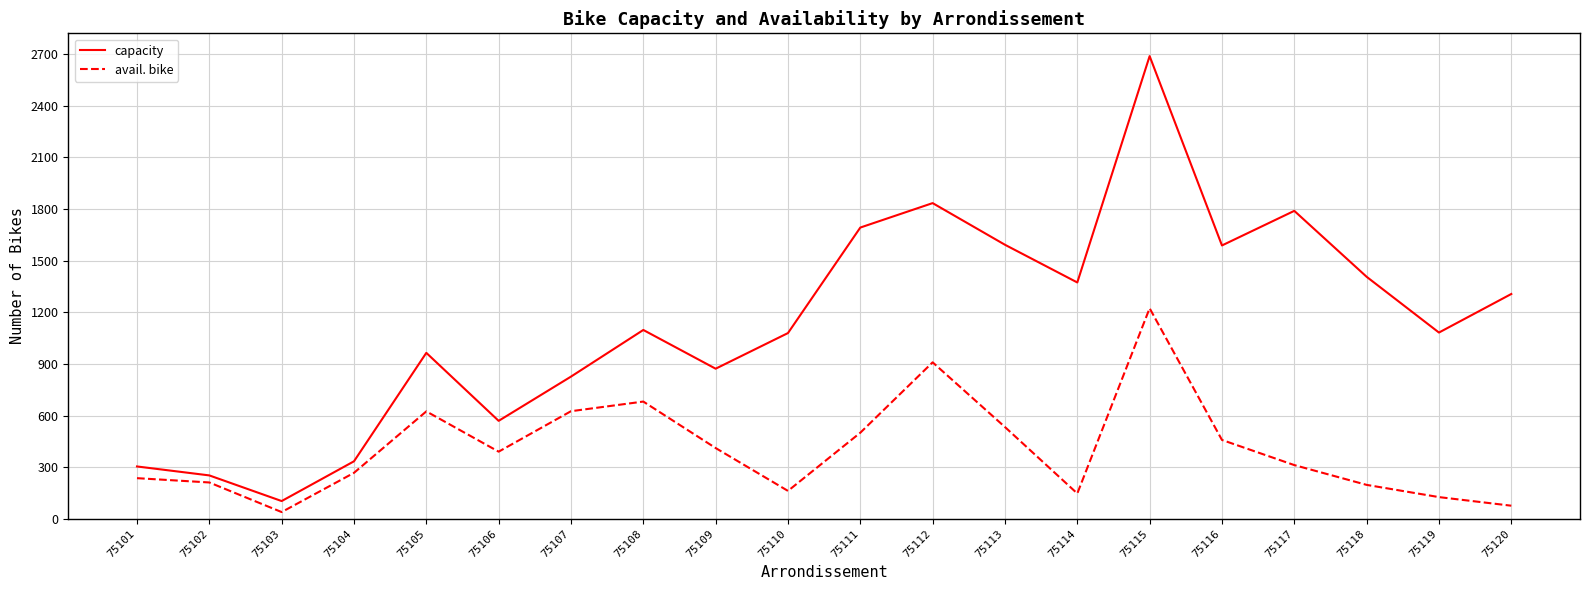

The value of avail. bike at 75103 is 39. True or false?

True